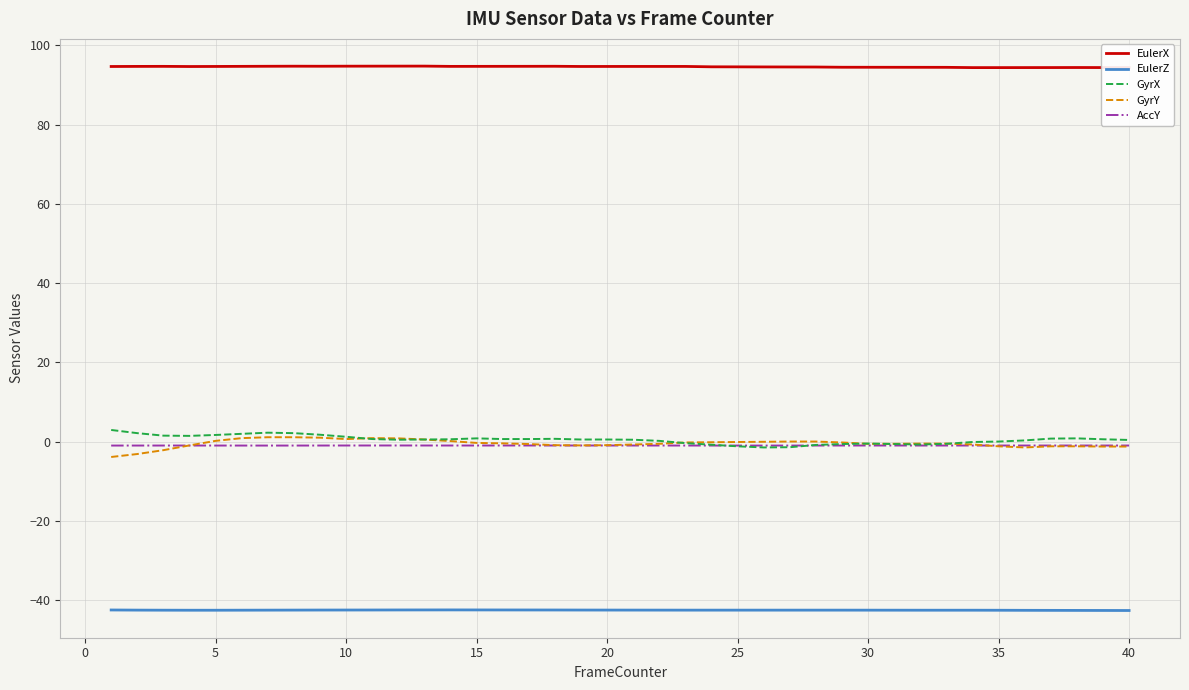

What is the greatest value displayed?

94.8